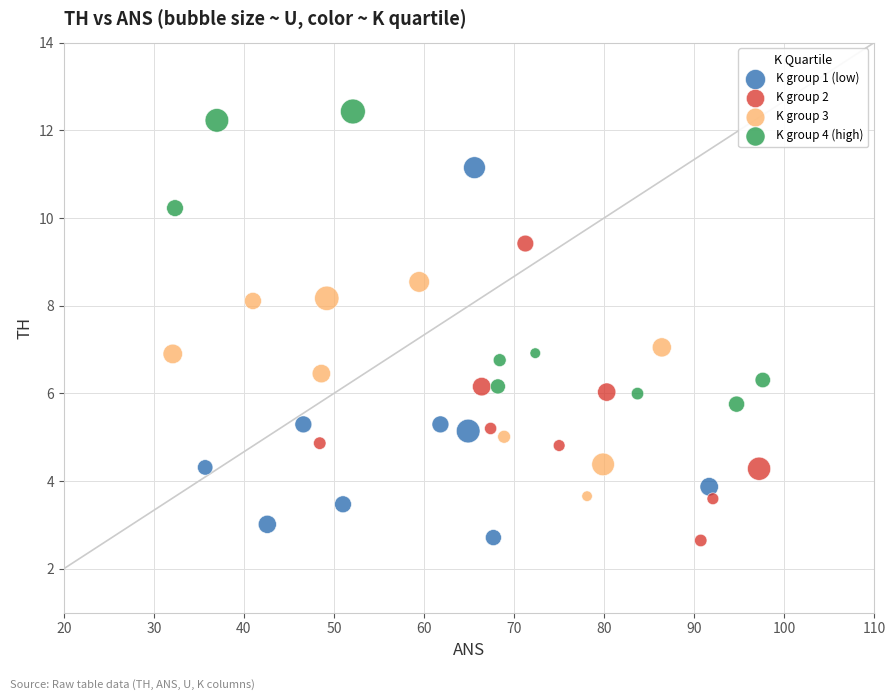

Which series has the widest spread of Y values?

K group 1 (low)